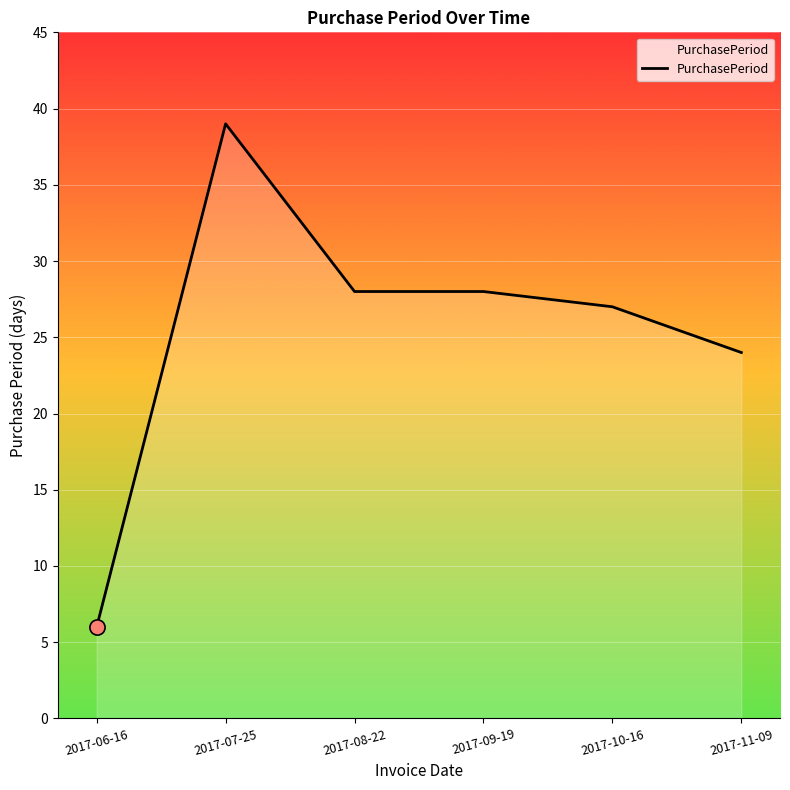

What is the change in value from 2017-08-22 to 2017-11-09?

-4